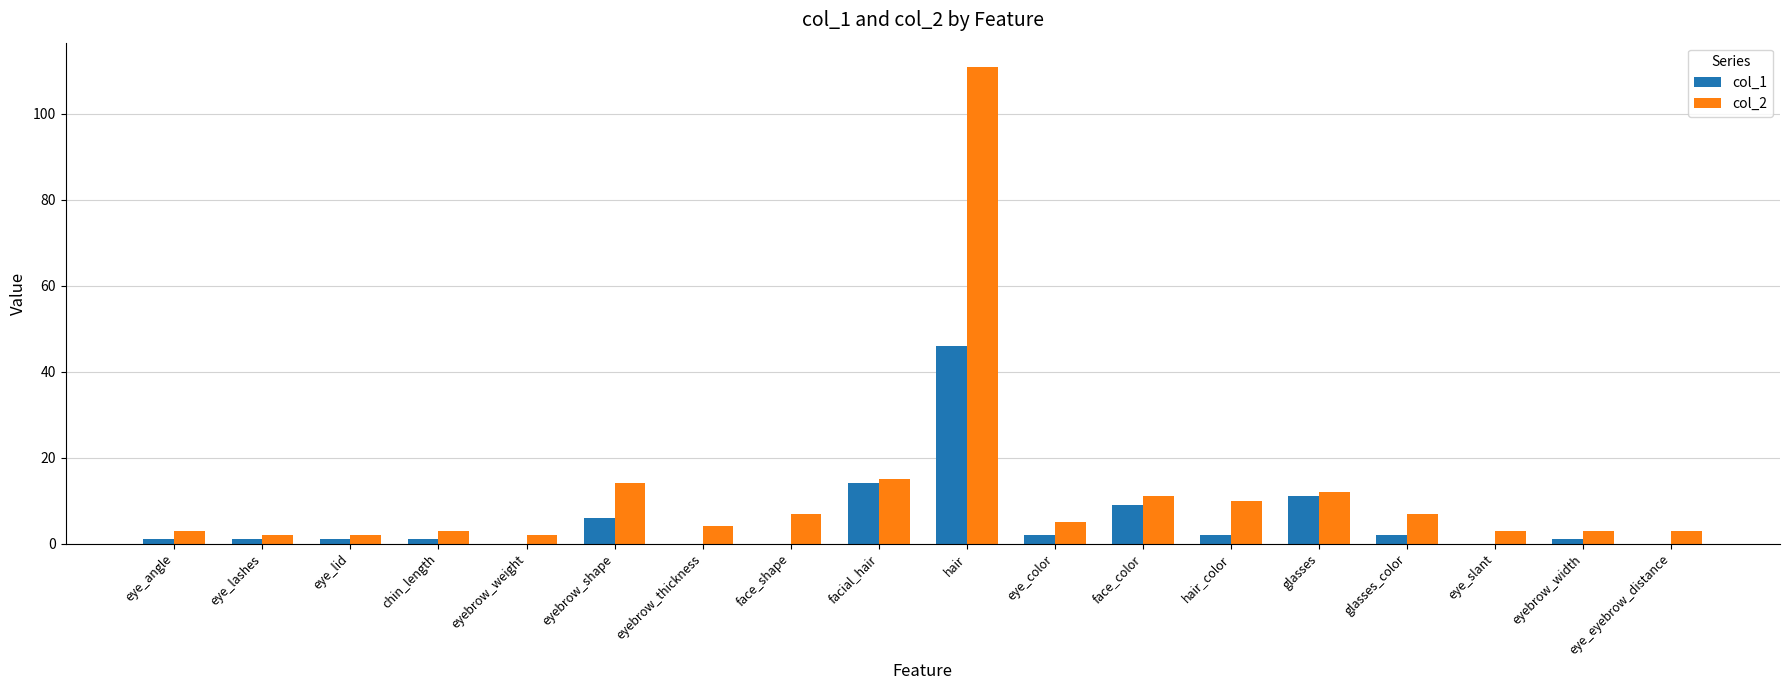

Is the value of col_1 at chin_length greater than the value of col_2 at hair?

No